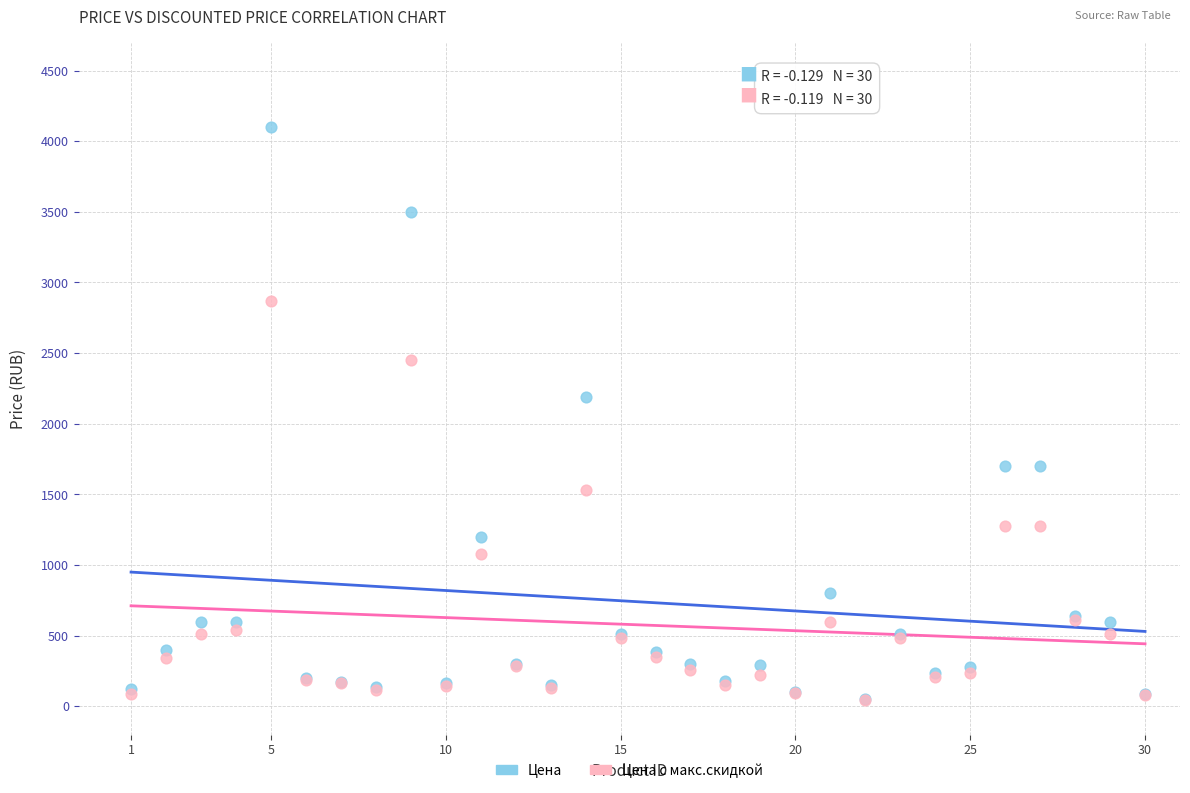

In the Цена series, what Y value is closest to 2075?

2190.0